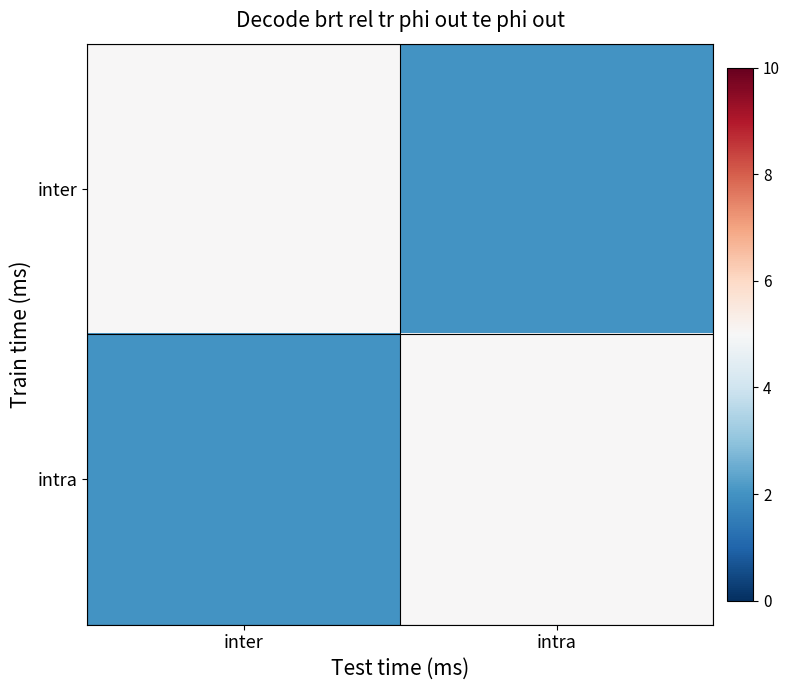

Reading left to right, transcribe all the data shown in this chart.

inter: inter=5	intra=2
intra: inter=2	intra=5